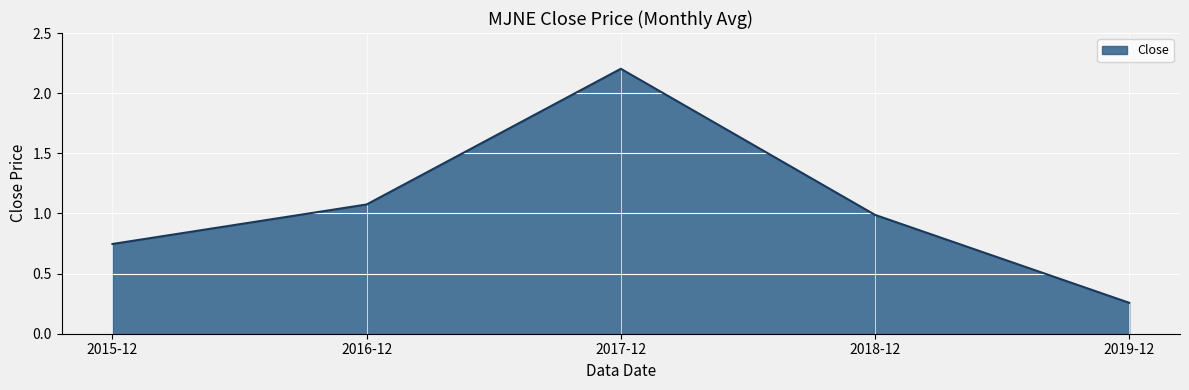

The chart shows a value of 2.2 at 2017-12. True or false?

True